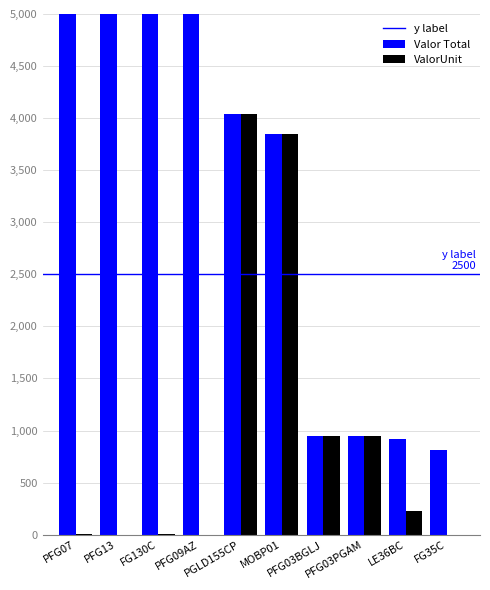

List the series in order of their peak value, highest first.

Valor Total, ValorUnit